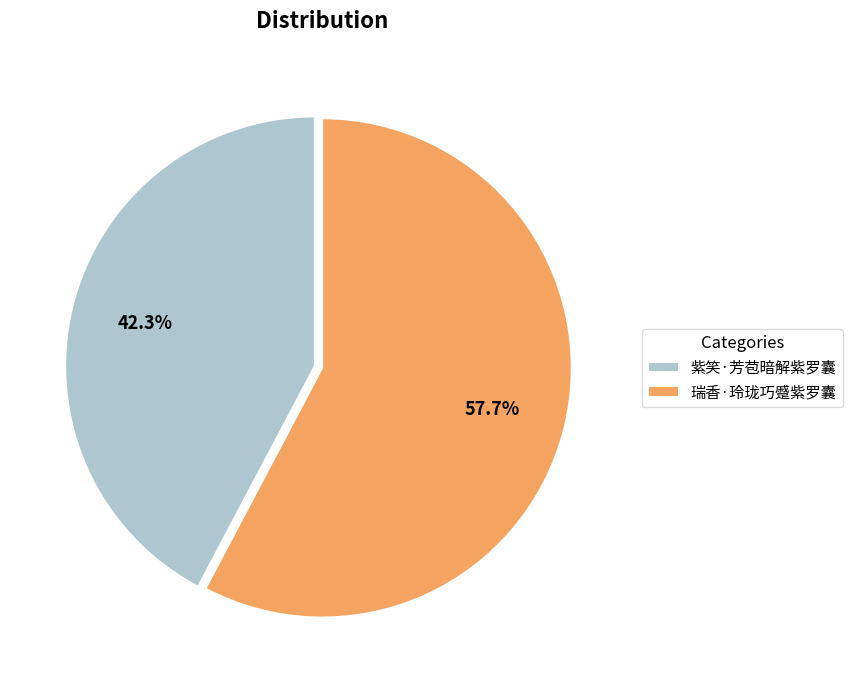

To the nearest percent, what is the average slice percentage?

50%